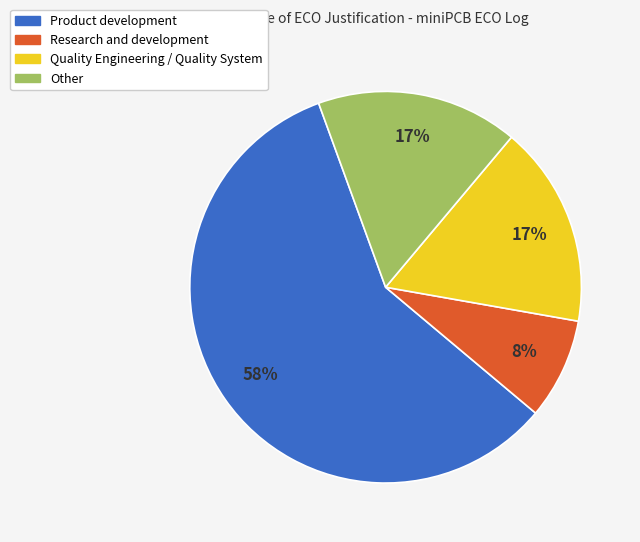

The Product development slice represents 53% of the pie. True or false?

False